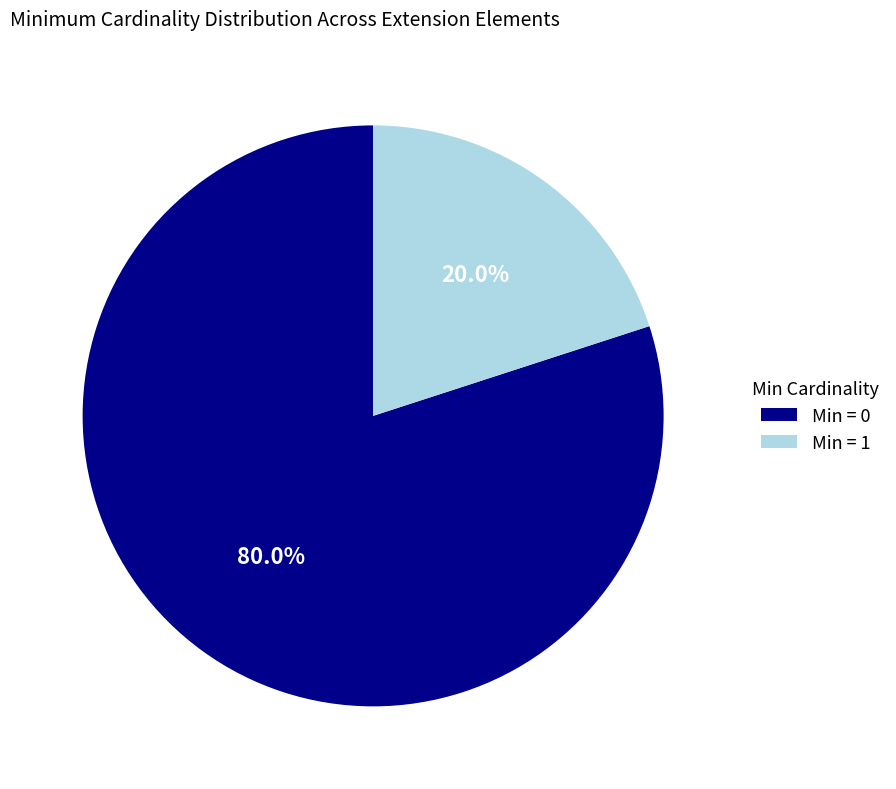

How many segments does this pie chart have?

2